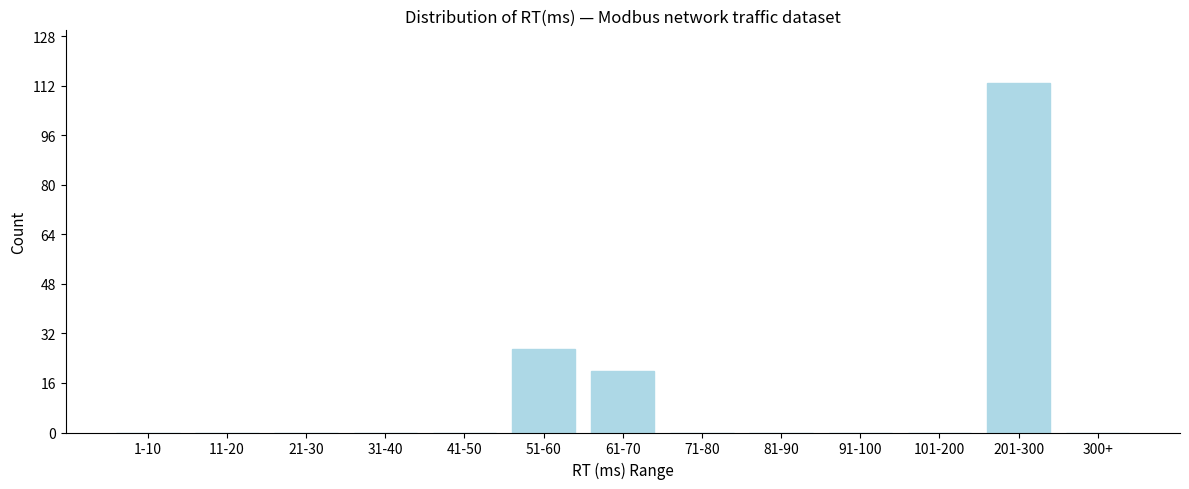

Reading right to left, list all the values displayed in this chart.

300+=0	201-300=113	101-200=0	91-100=0	81-90=0	71-80=0	61-70=20	51-60=27	41-50=0	31-40=0	21-30=0	11-20=0	1-10=0